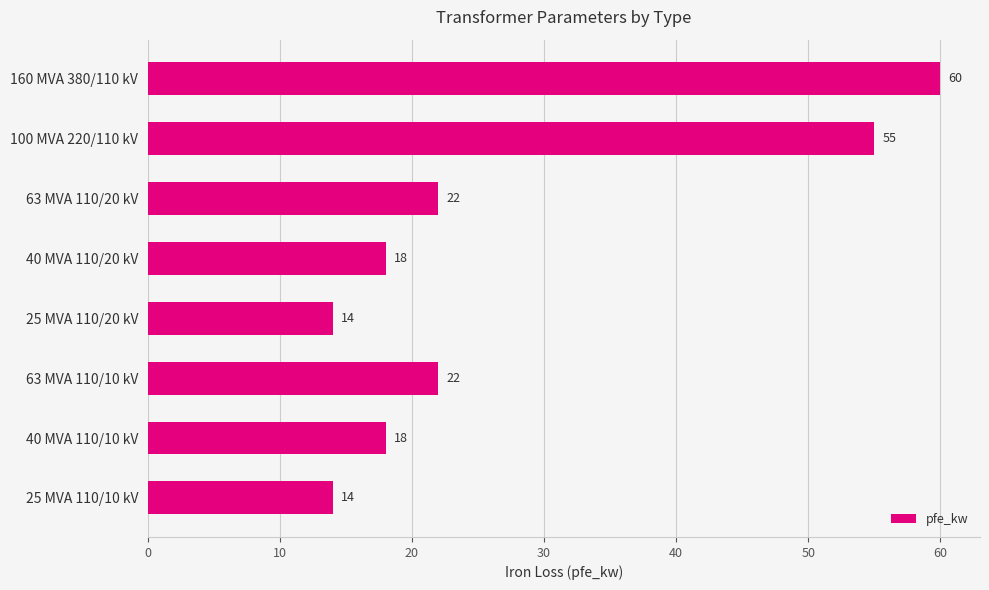

Reading top to bottom, extract all data points from this chart.

160 MVA 380/110 kV=60	100 MVA 220/110 kV=55	63 MVA 110/20 kV=22	40 MVA 110/20 kV=18	25 MVA 110/20 kV=14	63 MVA 110/10 kV=22	40 MVA 110/10 kV=18	25 MVA 110/10 kV=14